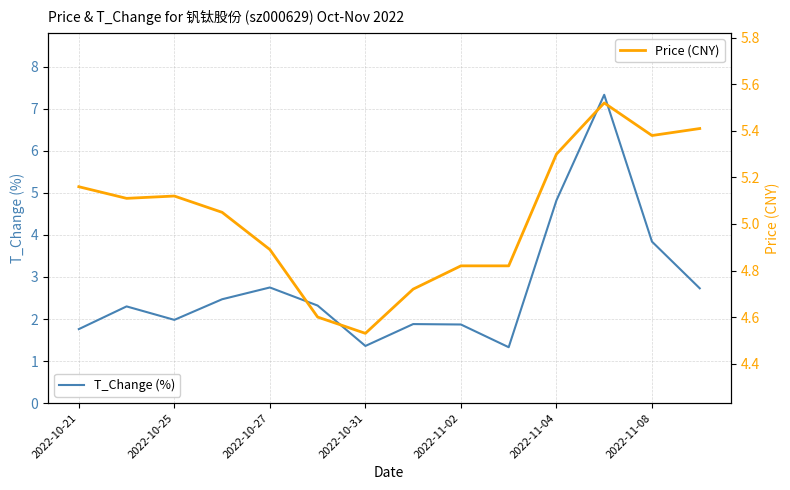

How many times do Price (CNY) and T_Change (%) cross each other?

2